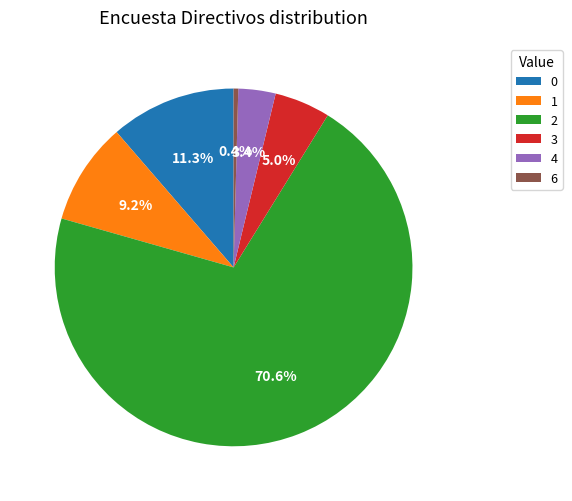

Rank the categories by value from highest to lowest.

2, 0, 1, 3, 4, 6